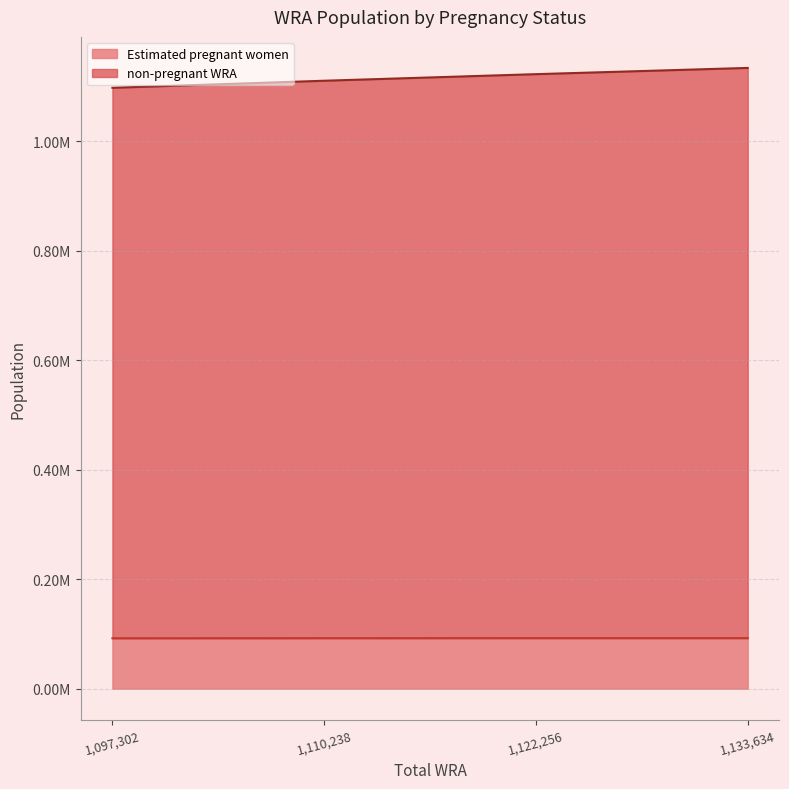

Does the chart display data point markers on the line(s)?

No